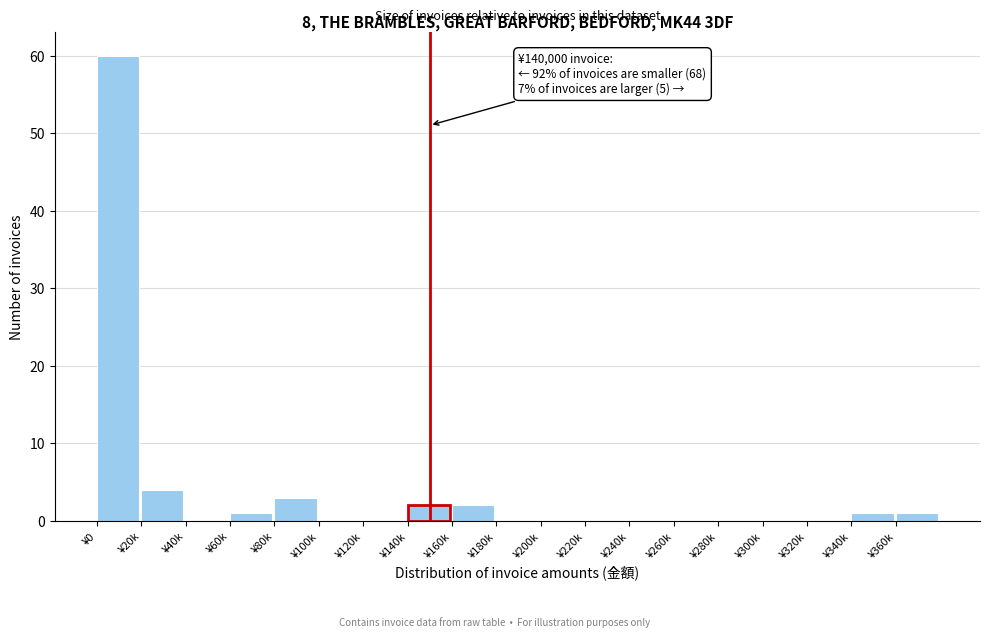

Reading left to right, extract all data points from this chart.

¥0=60	¥20k=4	¥40k=0	¥60k=1	¥80k=3	¥100k=0	¥120k=0	¥140k=2	¥160k=2	¥180k=0	¥200k=0	¥220k=0	¥240k=0	¥260k=0	¥280k=0	¥300k=0	¥320k=0	¥340k=1	¥360k=1